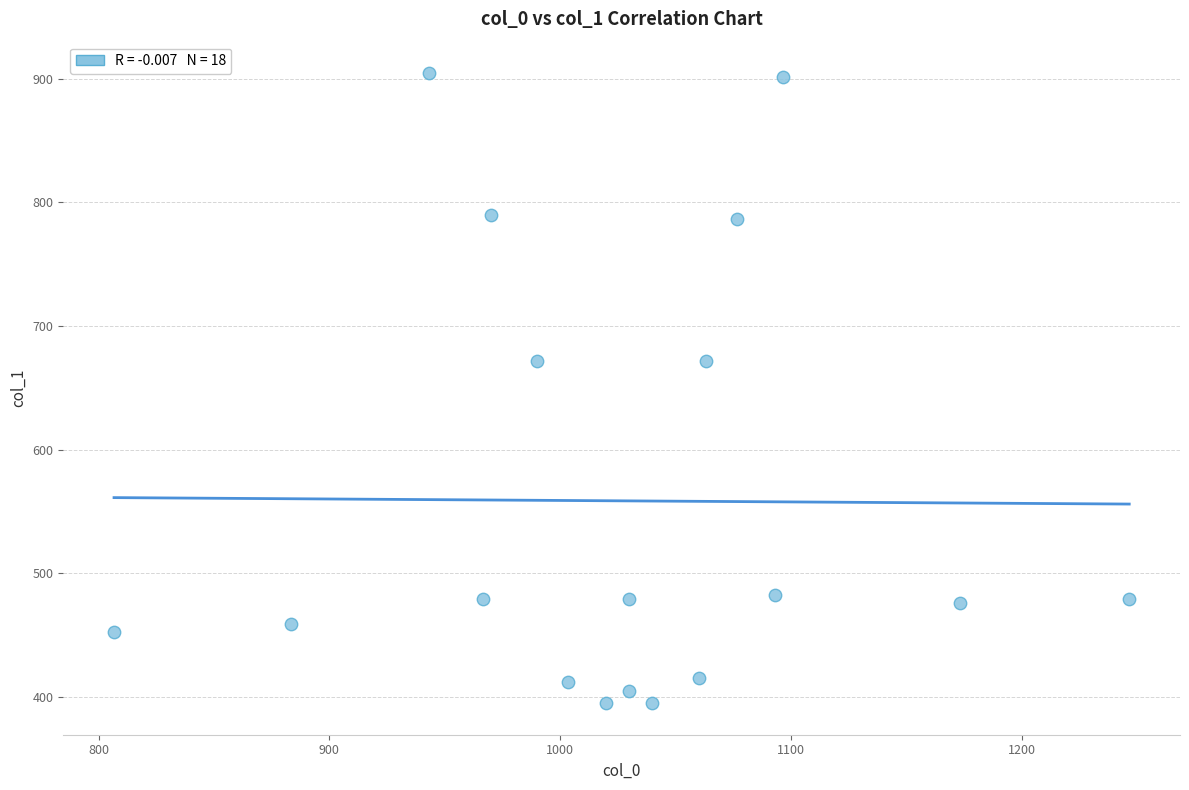

What is the range of Y values (max minus min)?

509.6